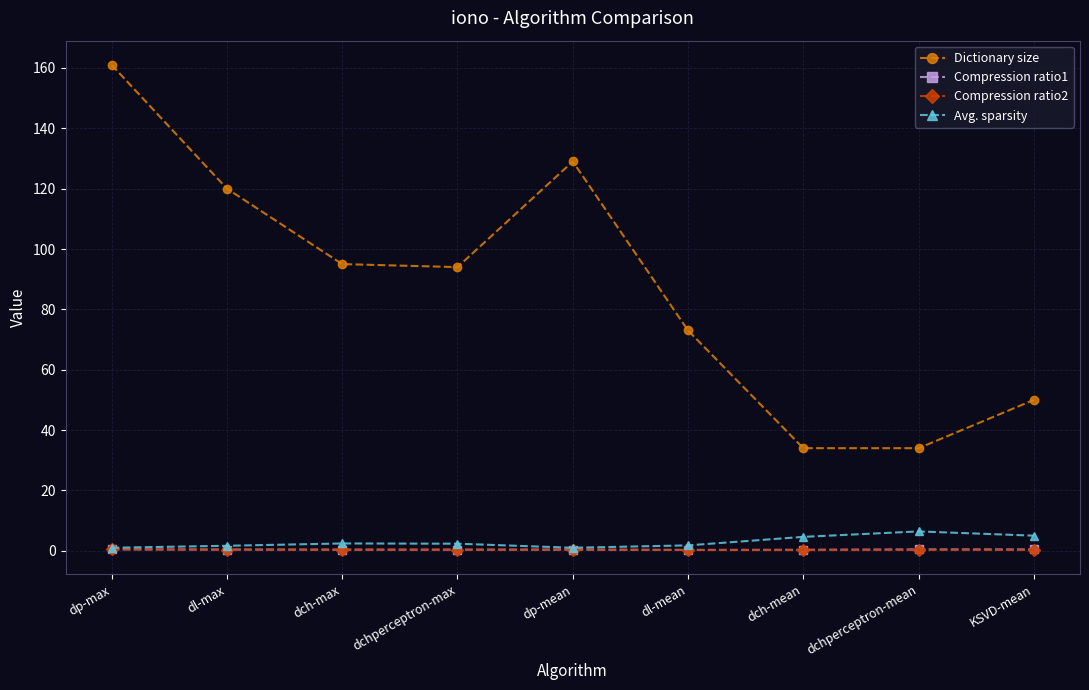

Where is the first local maximum for Dictionary size?

dp-mean